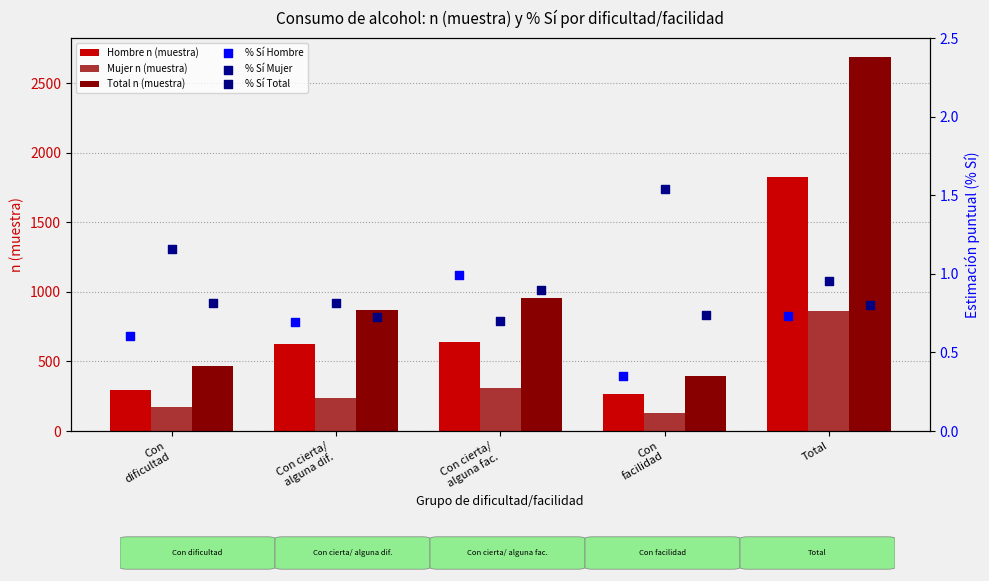

Which series reaches the minimum Y coordinate?

% Sí Hombre